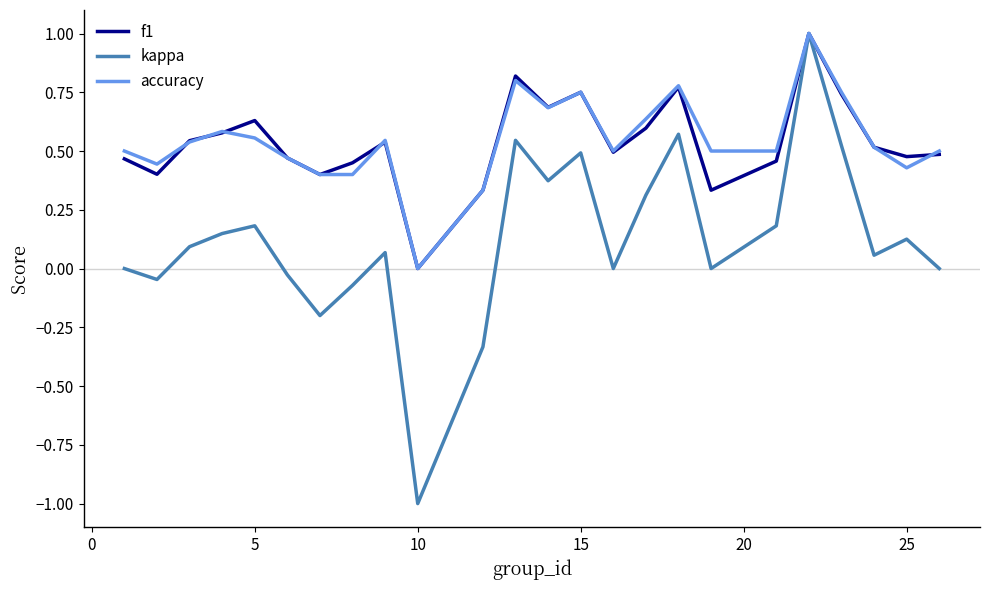

What is the maximum value for accuracy?

1.0